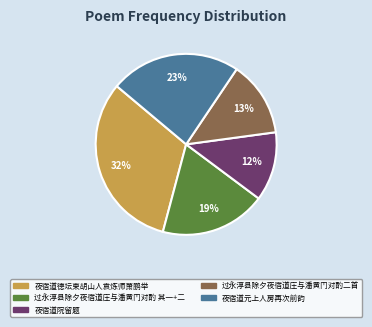

What is the smallest slice in the pie chart?

夜宿道院留题